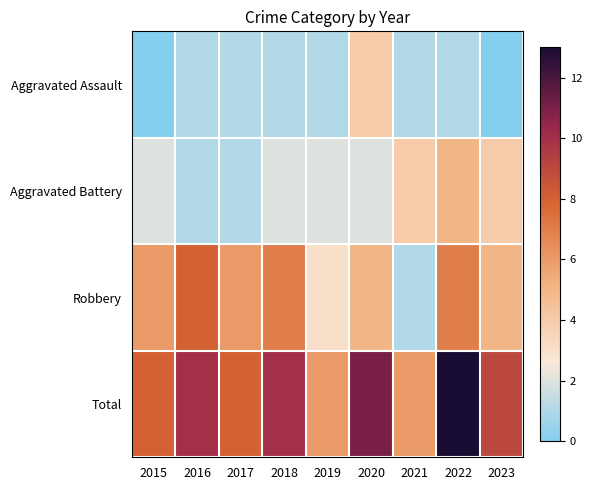

How many data points does each series have?

9